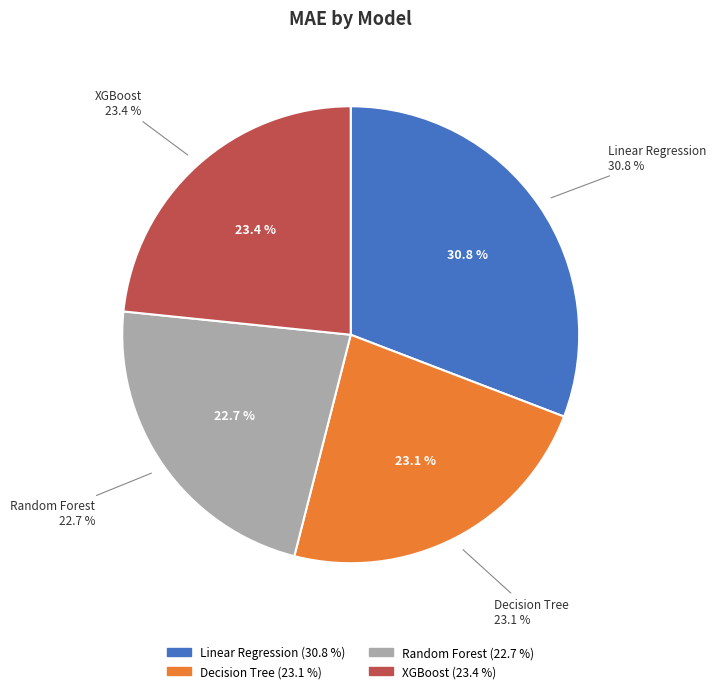

Between Random Forest and XGBoost, which is larger?

XGBoost